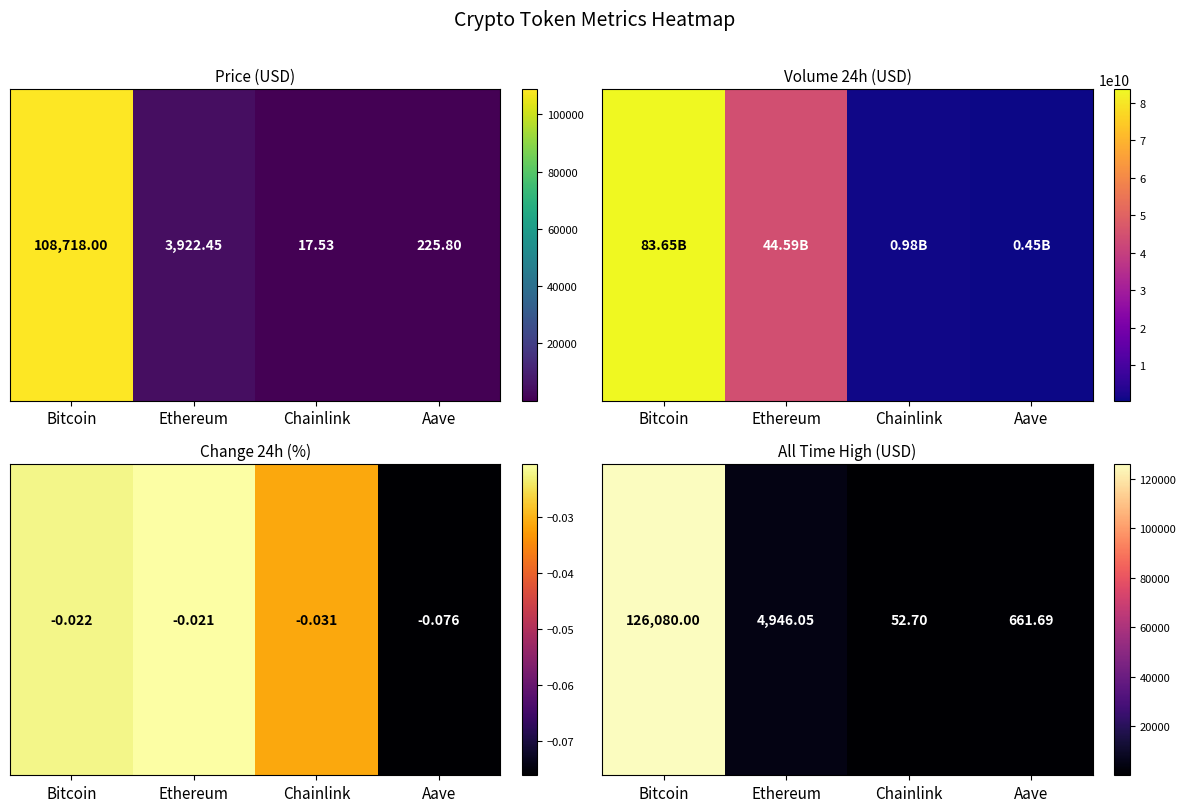

Is it true that the value at Bitcoin is 27391.6?

False